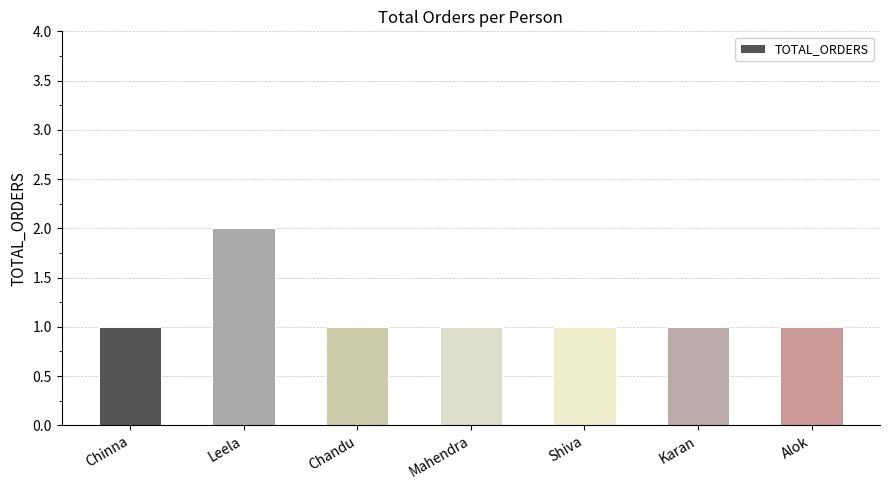

Count the number of categories in the chart.

7